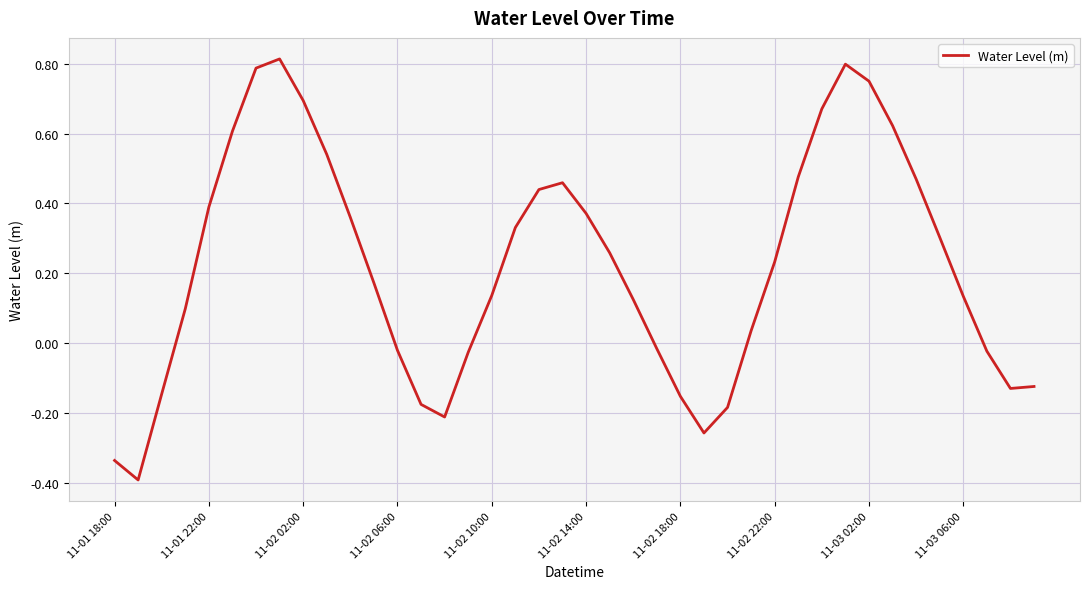

What is the smallest value displayed?

-0.4